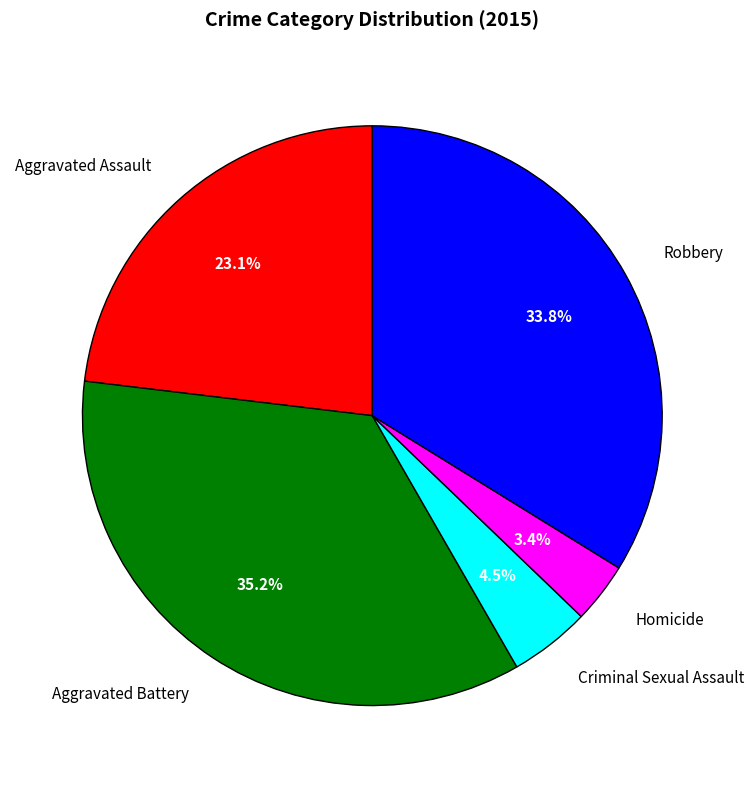

Which has a higher value, Robbery or Aggravated Battery?

Aggravated Battery